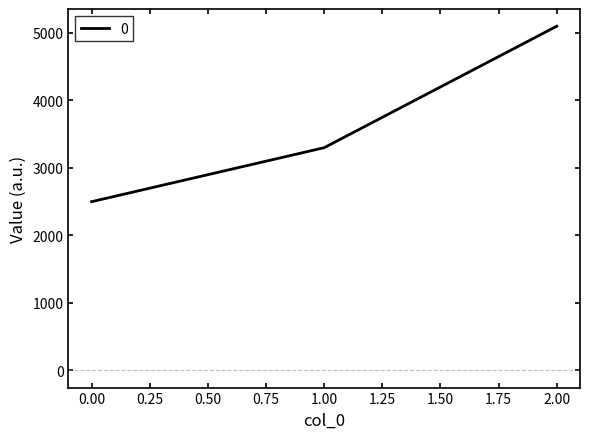

Reading left to right, what are all the values shown in this chart?

2500	3300	5100